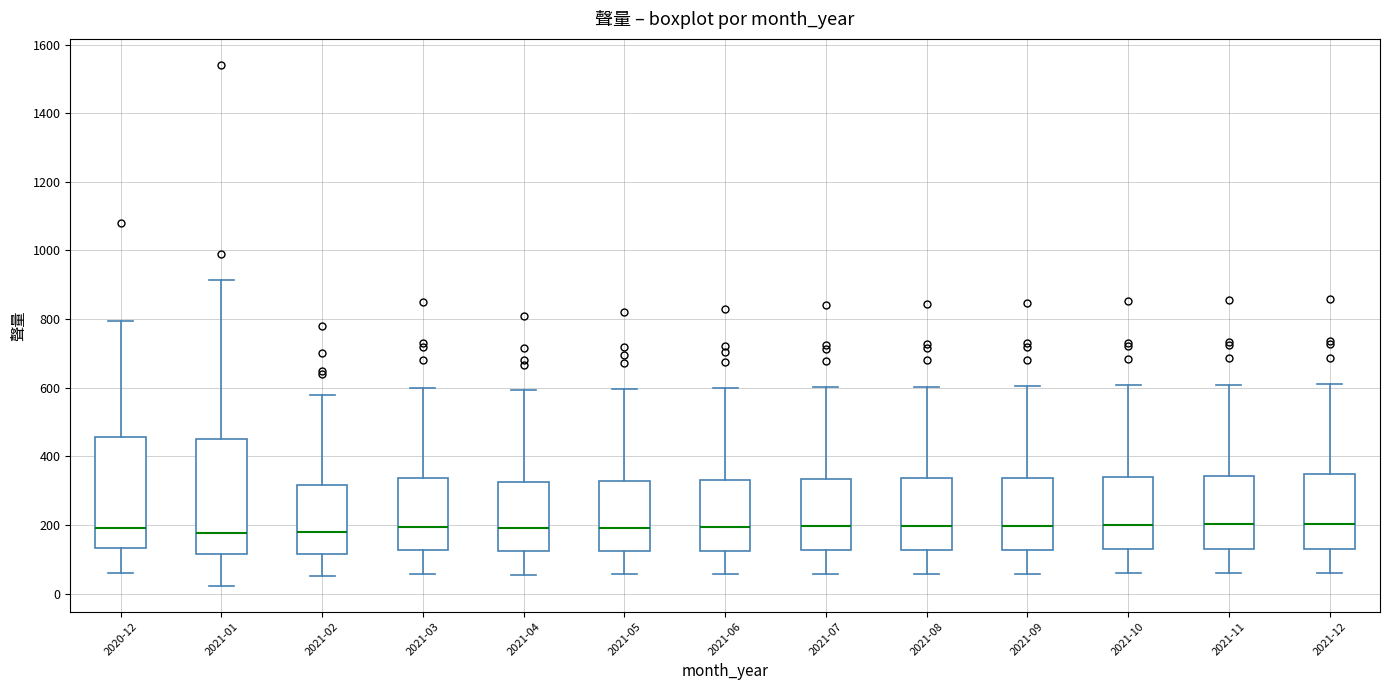

Where is the lower edge of the box for 2021-04 on the y-axis? The values are not printed on the chart, so give them approximately, as read against the axis.

120